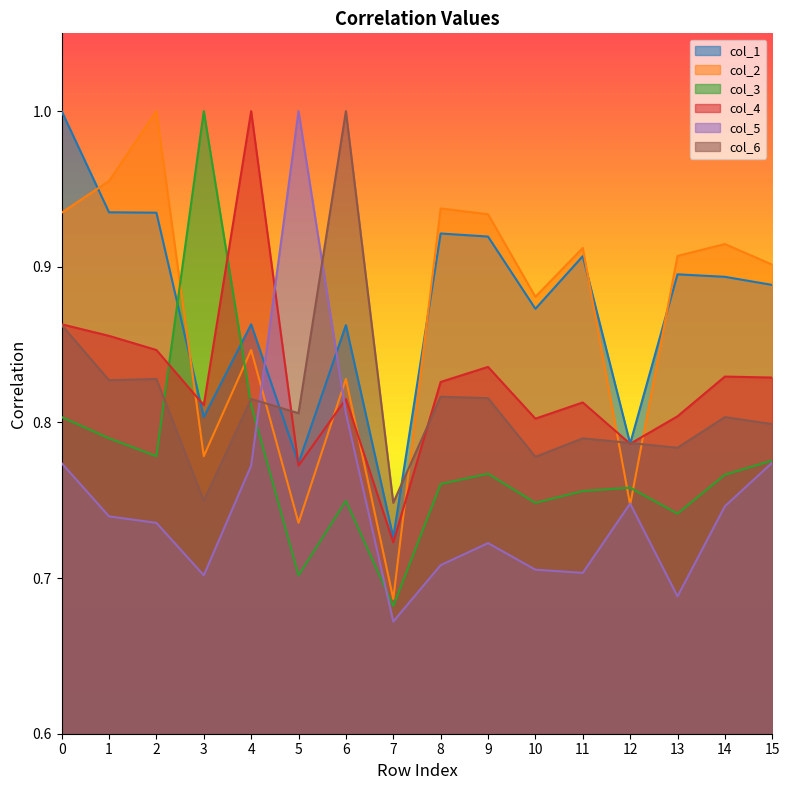

What are all the series names shown in the legend?

col_1, col_2, col_3, col_4, col_5, col_6